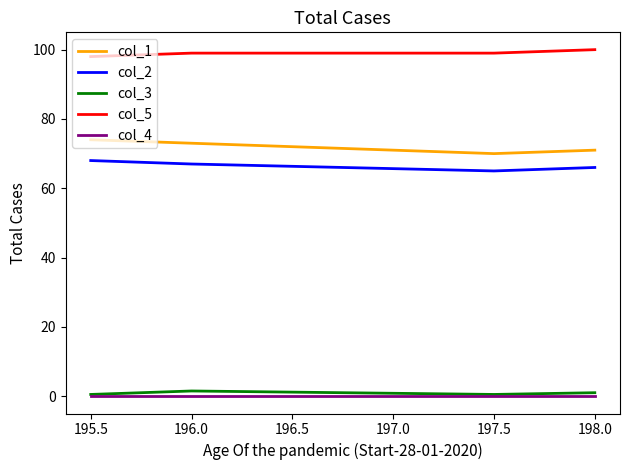

What are all the series names shown in the legend?

col_1, col_2, col_3, col_5, col_4